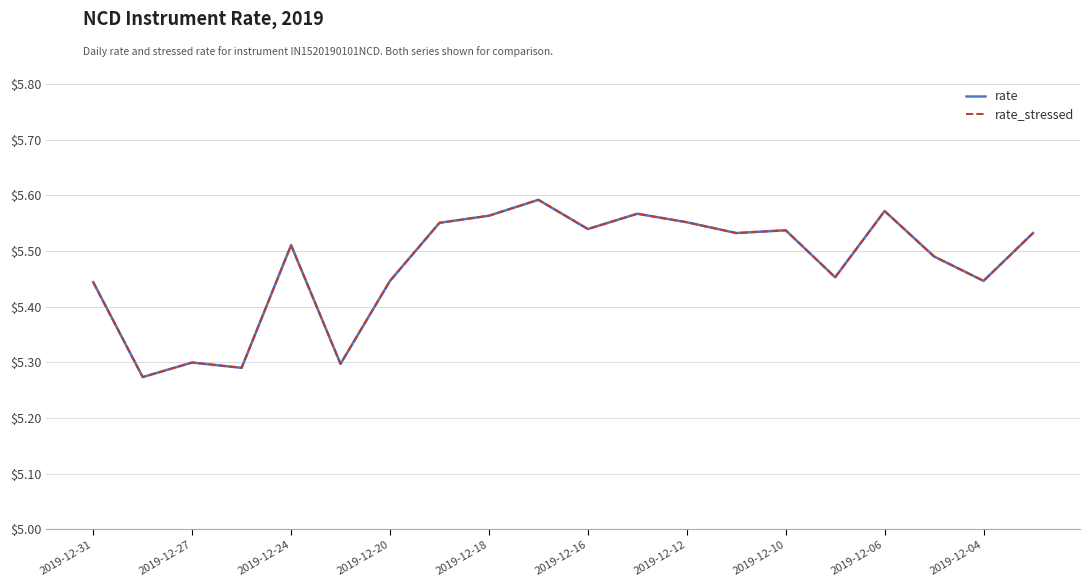

True or false: rate and rate_stressed intersect in this chart.

False